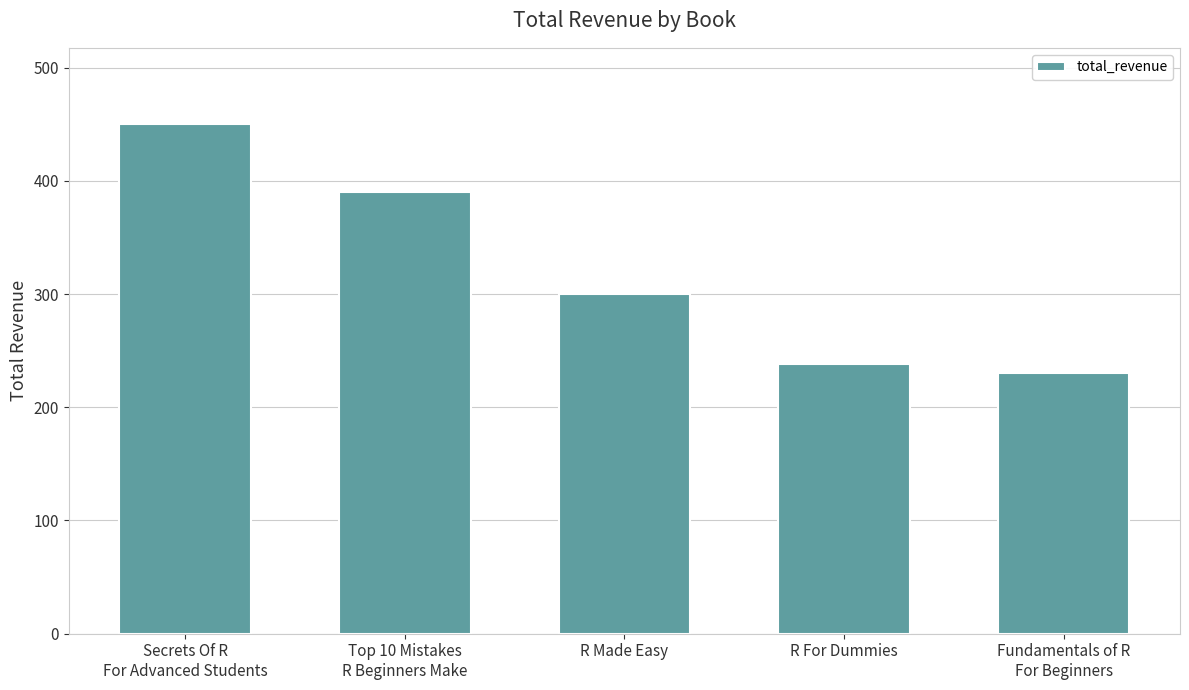

List the labels in order of value, smallest first.

Fundamentals of R
For Beginners, R For Dummies, R Made Easy, Top 10 Mistakes
R Beginners Make, Secrets Of R
For Advanced Students